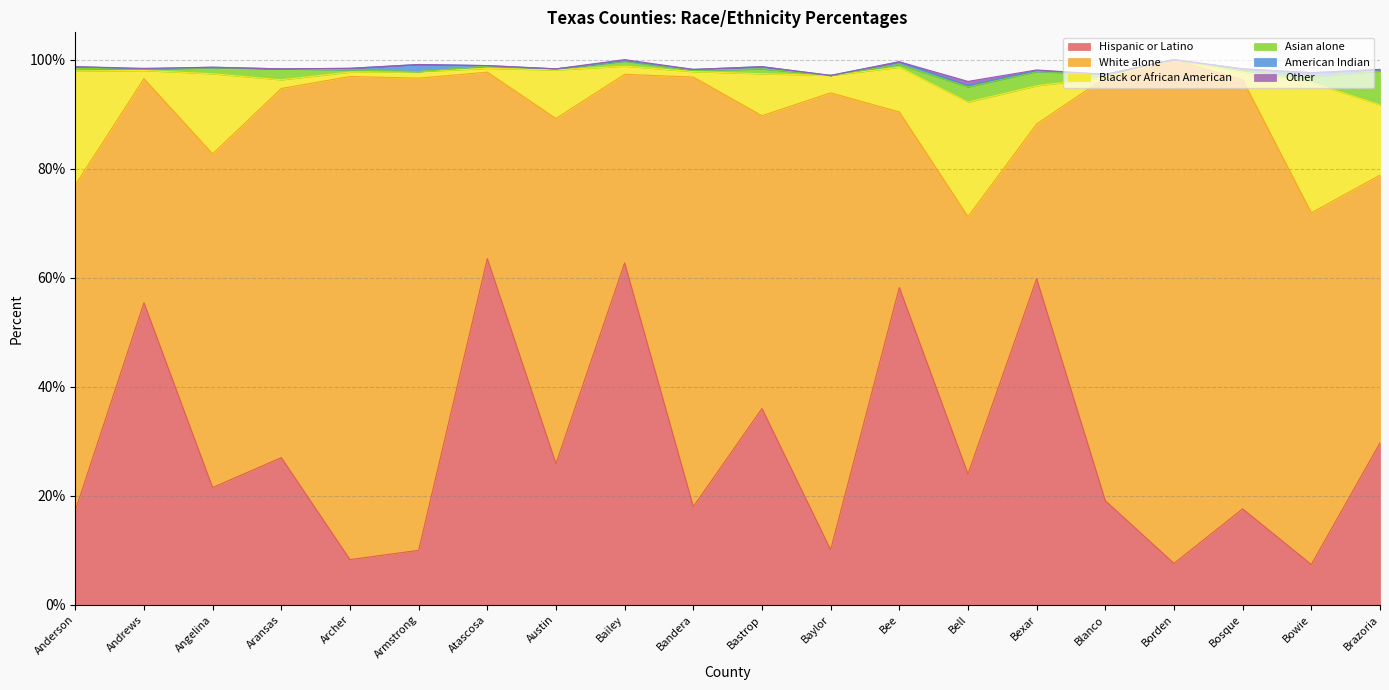

Reading left to right, extract all data points from this chart.

Hispanic or Latino: Anderson=17.3	Andrews=55.4	Angelina=21.5	Aransas=27.0	Archer=8.3	Armstrong=10.0	Atascosa=63.5	Austin=25.9	Bailey=62.7	Bandera=18.0	Bastrop=36.0	Baylor=10.1	Bee=58.2	Bell=24.0	Bexar=59.8	Blanco=19.1	Borden=7.6	Bosque=17.6	Bowie=7.4	Brazoria=29.7
White alone: Anderson=59.7	Andrews=41.1	Angelina=61.2	Aransas=67.7	Archer=88.6	Armstrong=86.6	Atascosa=34.2	Austin=63.3	Bailey=34.6	Bandera=78.8	Bastrop=53.7	Baylor=83.8	Bee=32.2	Bell=47.2	Bexar=28.4	Blanco=77.6	Borden=92.4	Bosque=78.7	Bowie=64.5	Brazoria=49.1
Black or African American: Anderson=20.9	Andrews=1.5	Angelina=14.7	Aransas=1.6	Archer=0.8	Armstrong=1.2	Atascosa=0.7	Austin=8.9	Bailey=1.5	Bandera=1.0	Bastrop=7.7	Baylor=3.2	Bee=8.2	Bell=21.0	Bexar=7.0	Blanco=0.0	Borden=0.0	Bosque=1.4	Bowie=23.9	Brazoria=12.9
Asian alone: Anderson=0.5	Andrews=0.2	Angelina=1.1	Aransas=2.0	Archer=0.4	Armstrong=0.0	Atascosa=0.4	Austin=0.2	Bailey=0.9	Bandera=0.2	Bastrop=0.9	Baylor=0.0	Bee=0.5	Bell=2.8	Bexar=2.6	Blanco=0.6	Borden=0.0	Bosque=0.3	Bowie=1.0	Brazoria=6.2
American Indian: Anderson=0.3	Andrews=0.1	Angelina=0.1	Aransas=0.0	Archer=0.3	Armstrong=1.3	Atascosa=0.1	Austin=0.0	Bailey=0.1	Bandera=0.2	Bastrop=0.4	Baylor=0.0	Bee=0.5	Bell=0.3	Bexar=0.2	Blanco=0.0	Borden=0.0	Bosque=0.3	Bowie=0.8	Brazoria=0.3
Other: Anderson=0.0	Andrews=0.1	Angelina=0.0	Aransas=0.0	Archer=0.0	Armstrong=0.0	Atascosa=0.0	Austin=0.0	Bailey=0.2	Bandera=0.0	Bastrop=0.0	Baylor=0.0	Bee=0.0	Bell=0.7	Bexar=0.1	Blanco=0.0	Borden=0.0	Bosque=0.0	Bowie=0.0	Brazoria=0.0